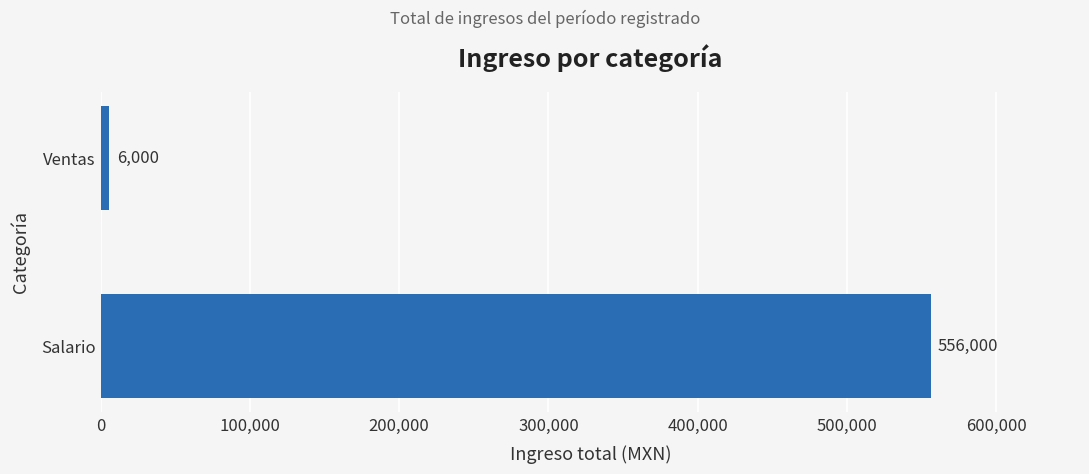

Rank the categories by value from lowest to highest.

Ventas, Salario